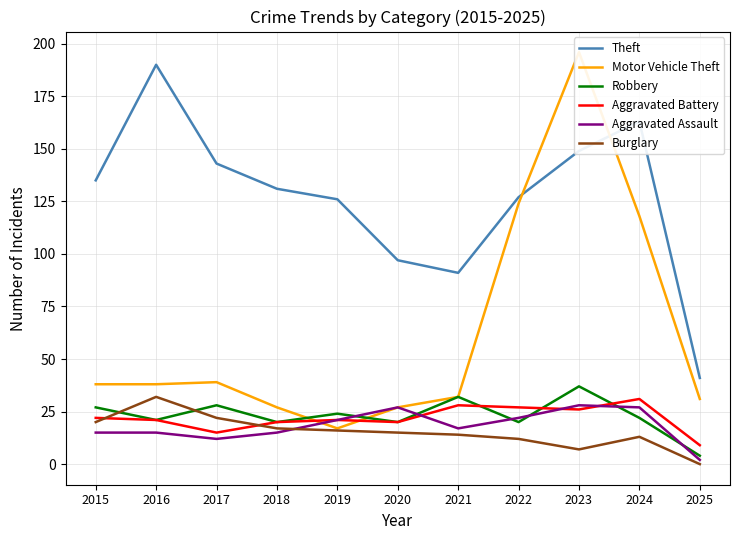

Where is the first local maximum for Burglary?

2016